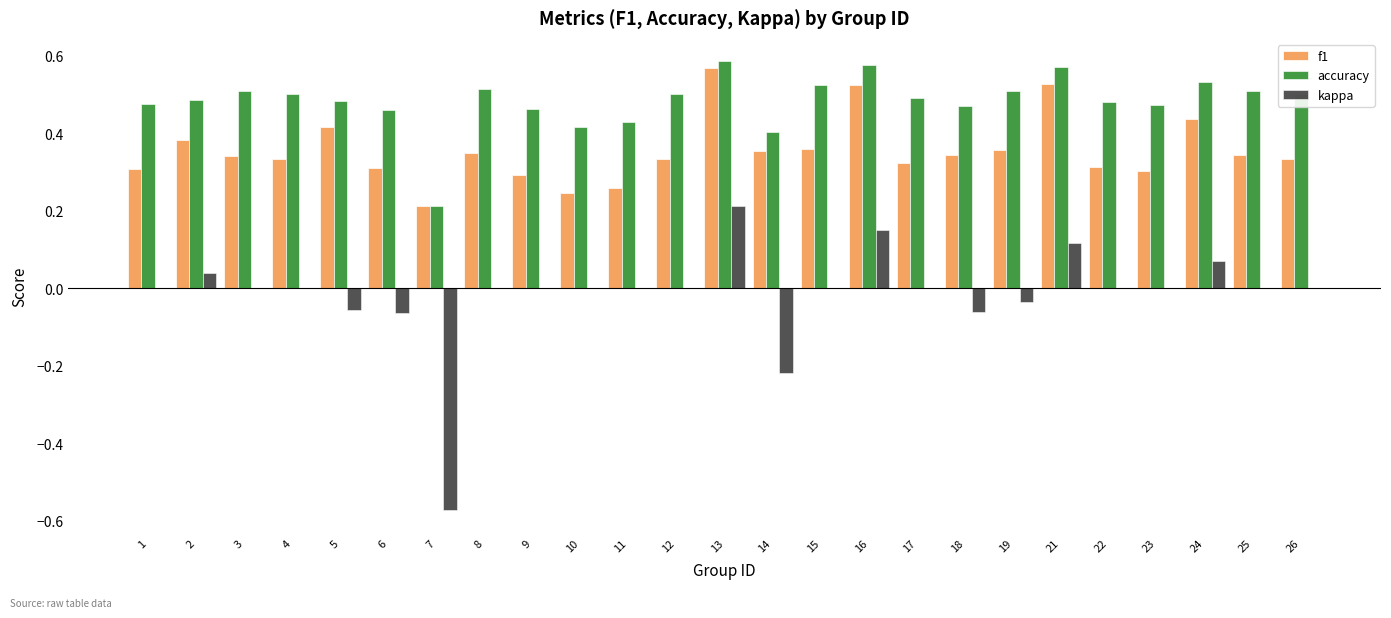

What is the sum of all kappa values?

-0.4